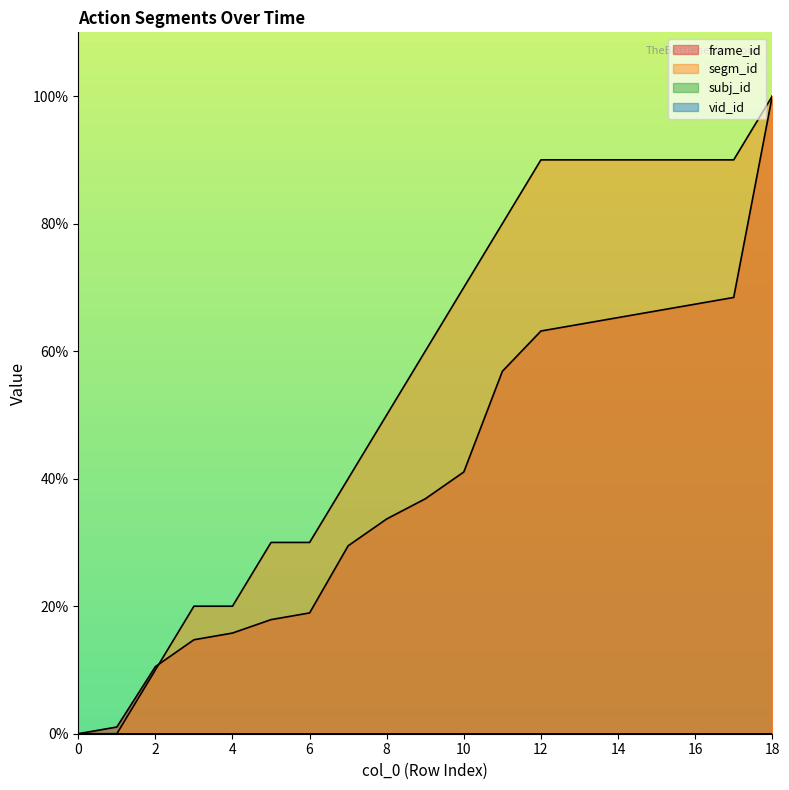

Which series ends up on top after the final intersection of frame_id and segm_id?

frame_id